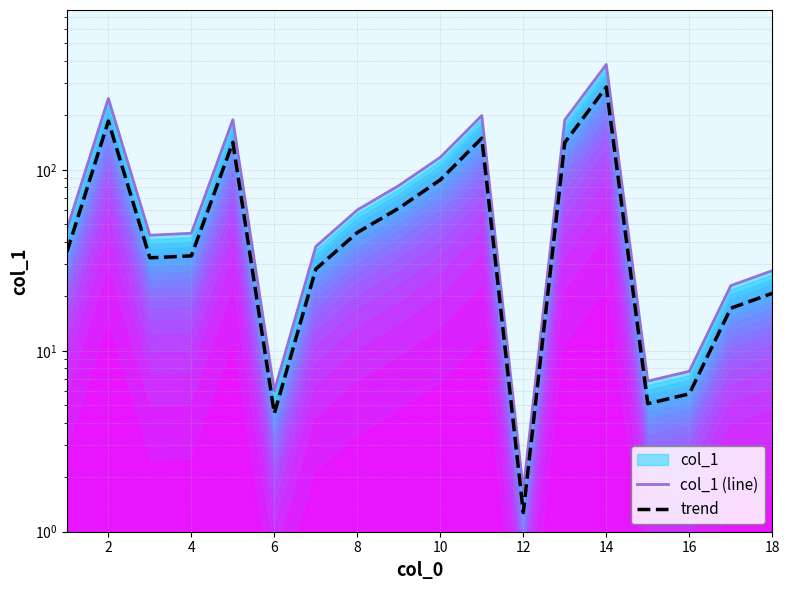

What is the maximum value shown in the chart?

382.0